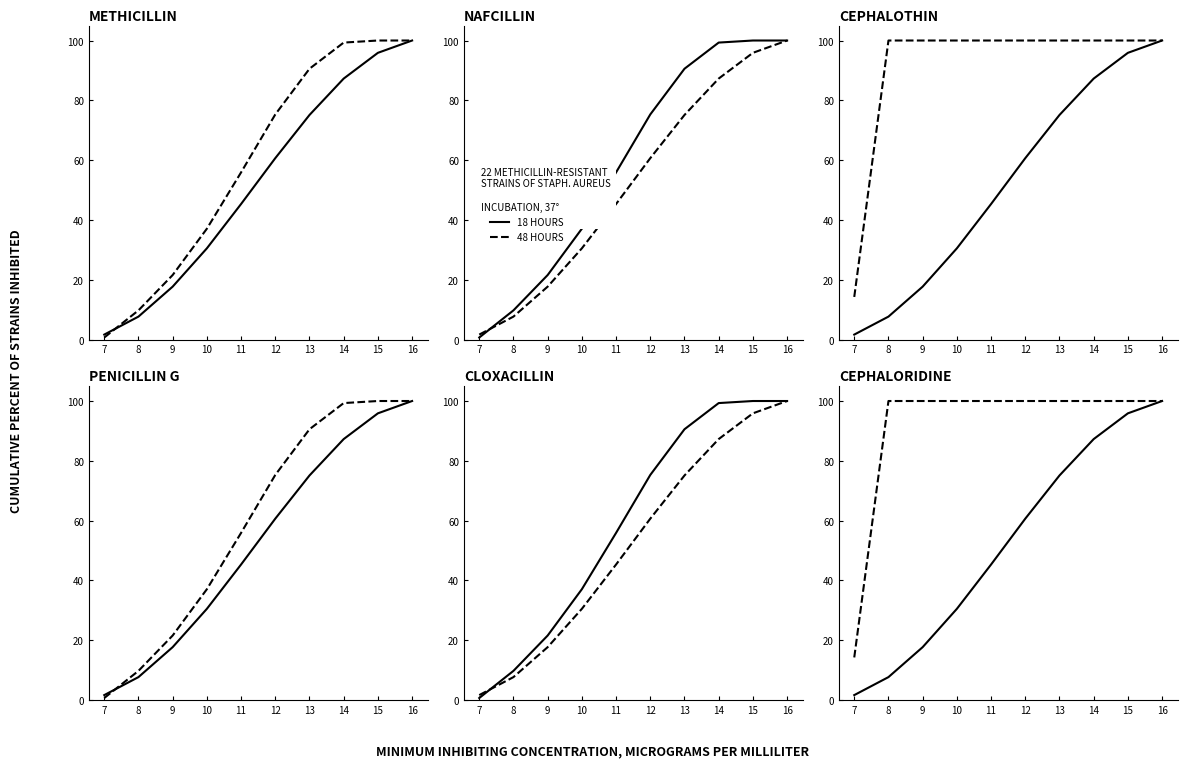

Rank the series at 8 from lowest to highest value.

18 HOURS, 48 HOURS